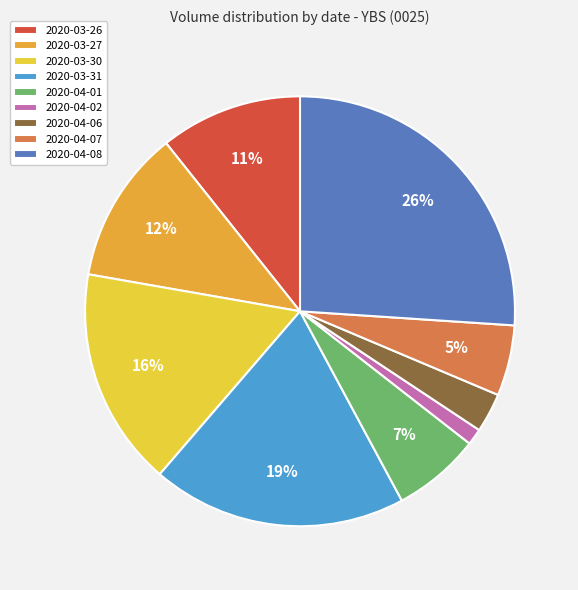

Between 2020-03-26 and 2020-04-02, which is larger?

2020-03-26